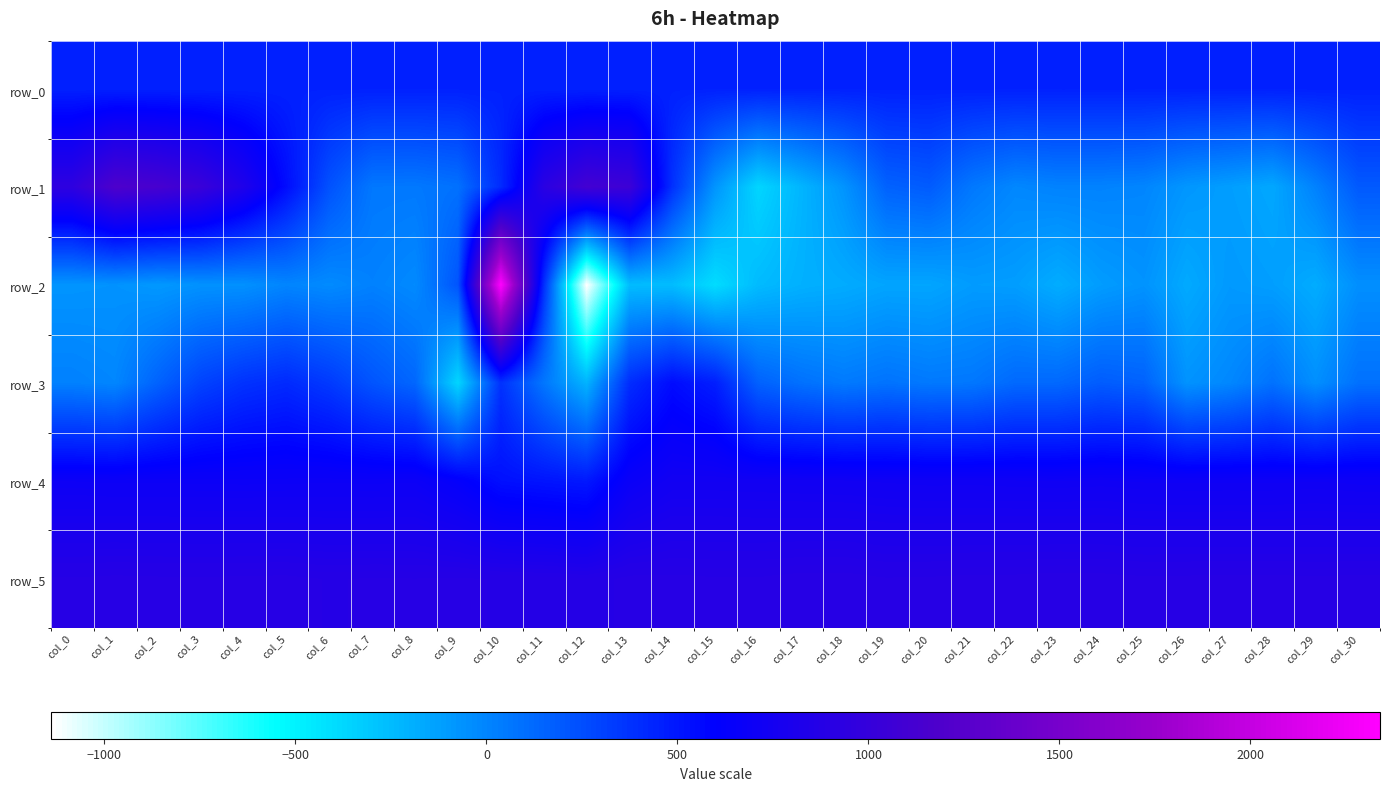

Where is row_0 nearest to the value 453?

col_1